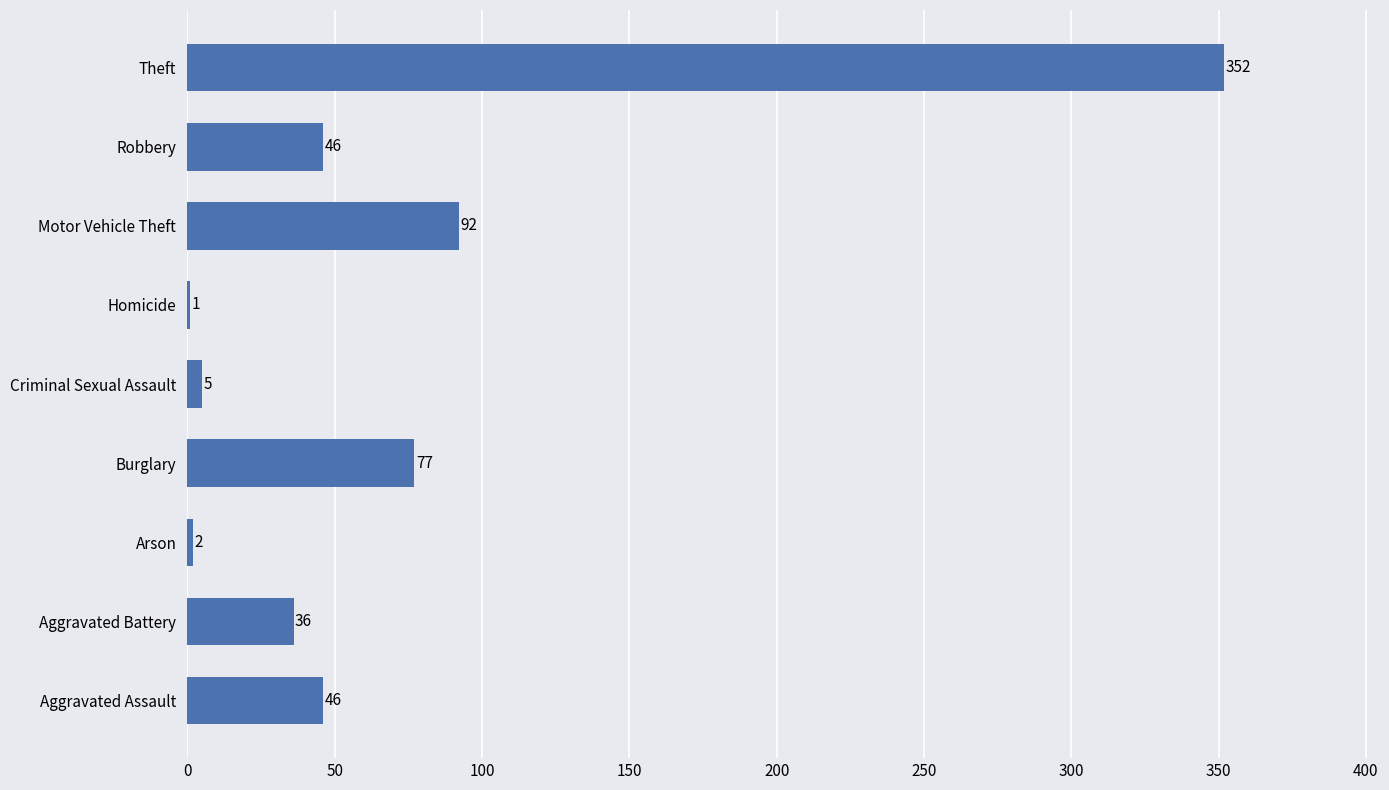

How many categories are shown in the chart?

9